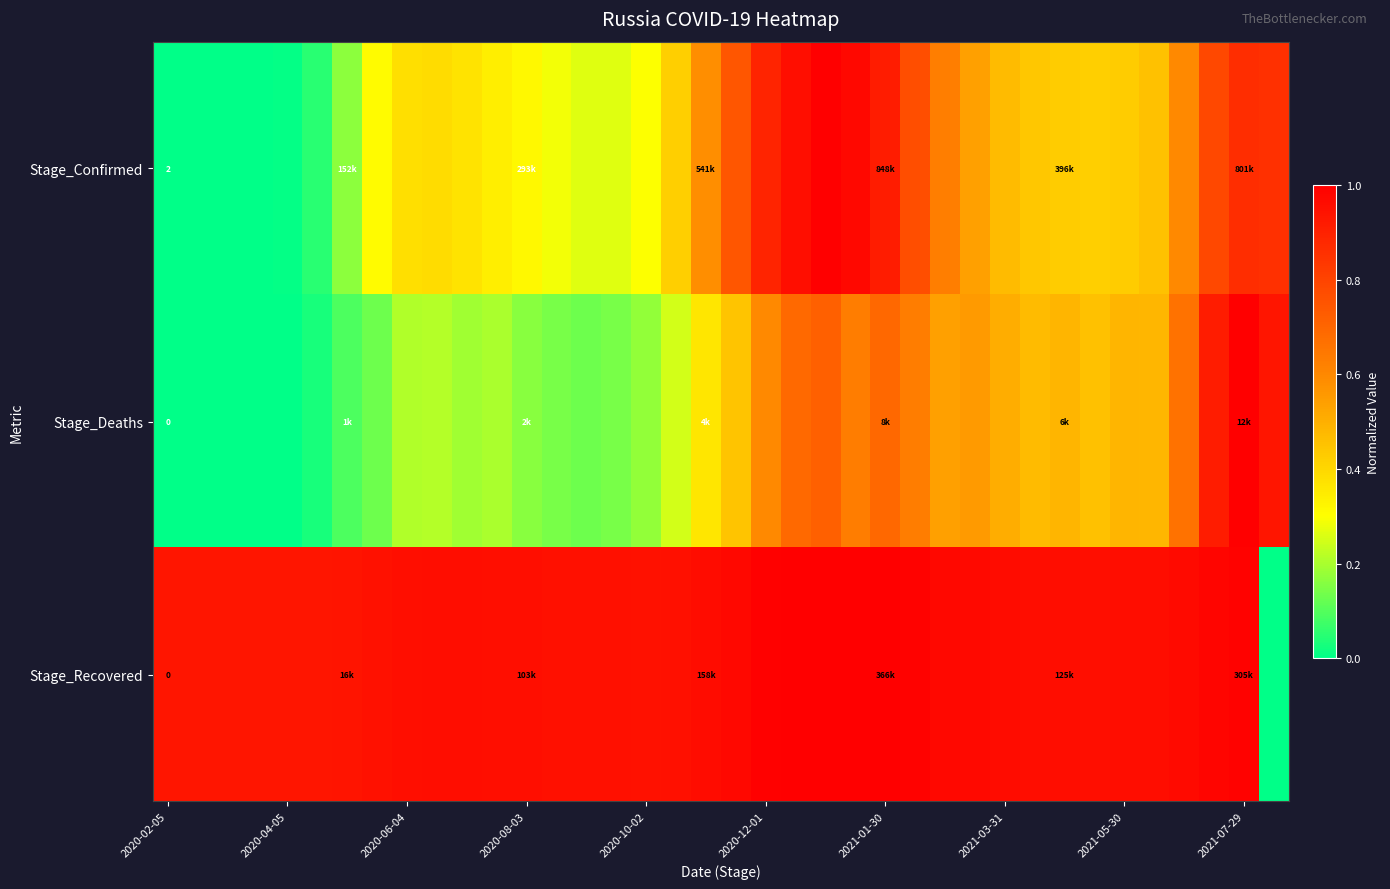

Which series has the widest spread of values?

Stage_Confirmed